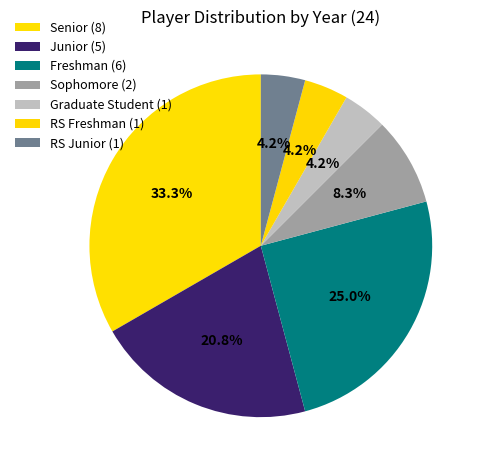

To the nearest percent, what percentage of the pie is RS Junior?

4%